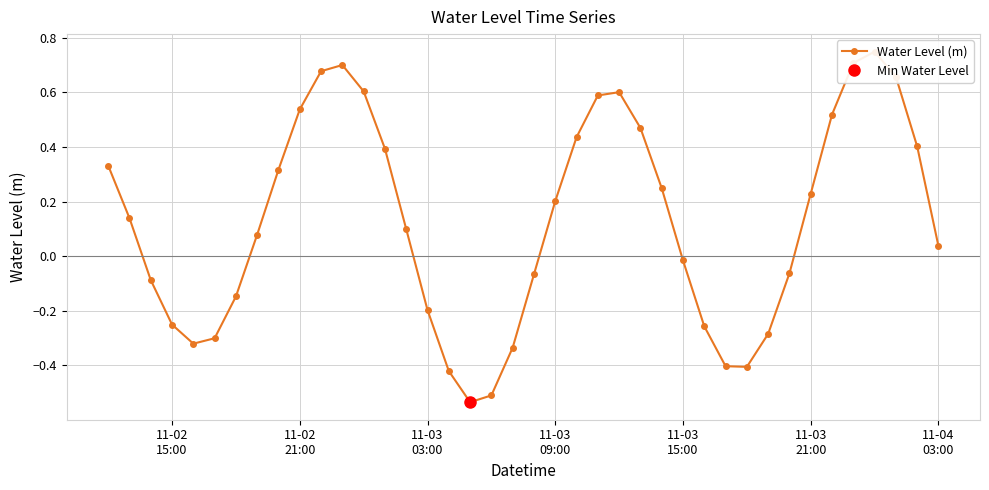

How many negative values are there?

17